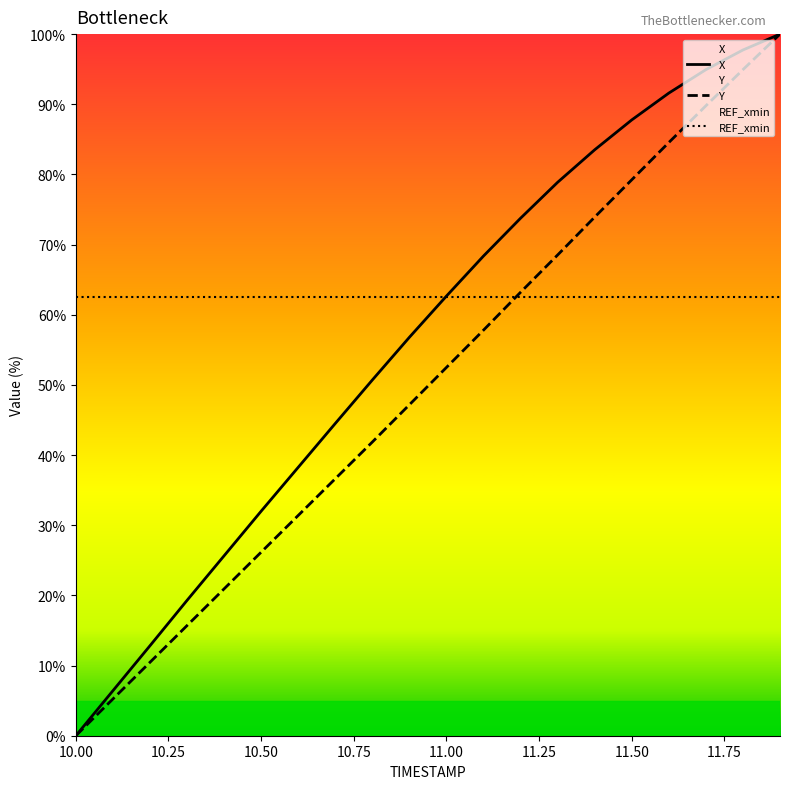

What is the lowest value of the REF_xmin series?

62.6